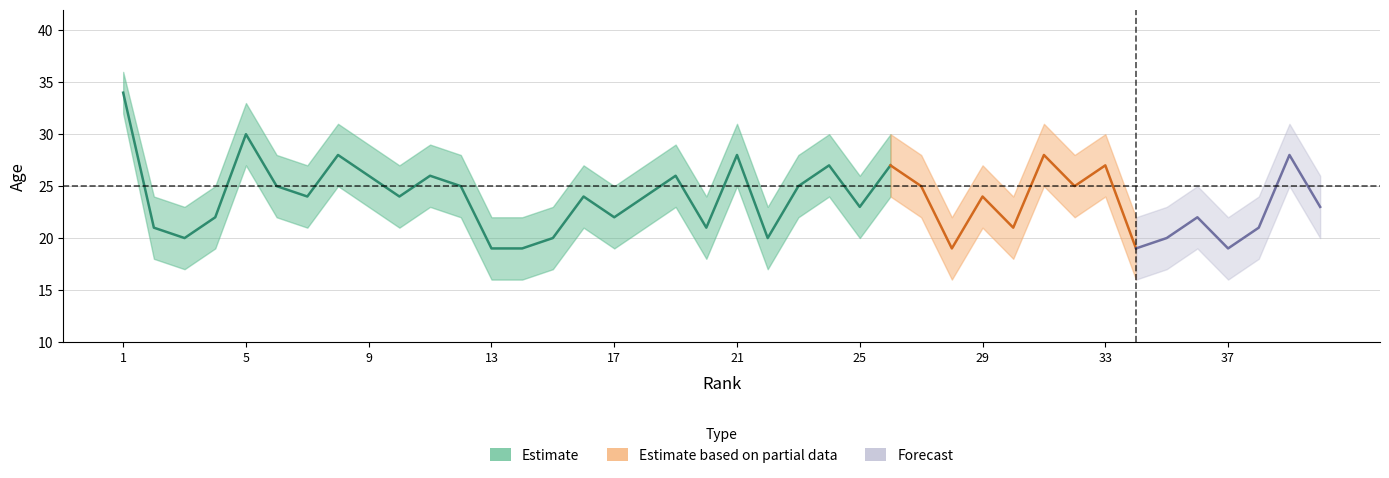

Is it true that Age_lower equals 36 at 40?

False